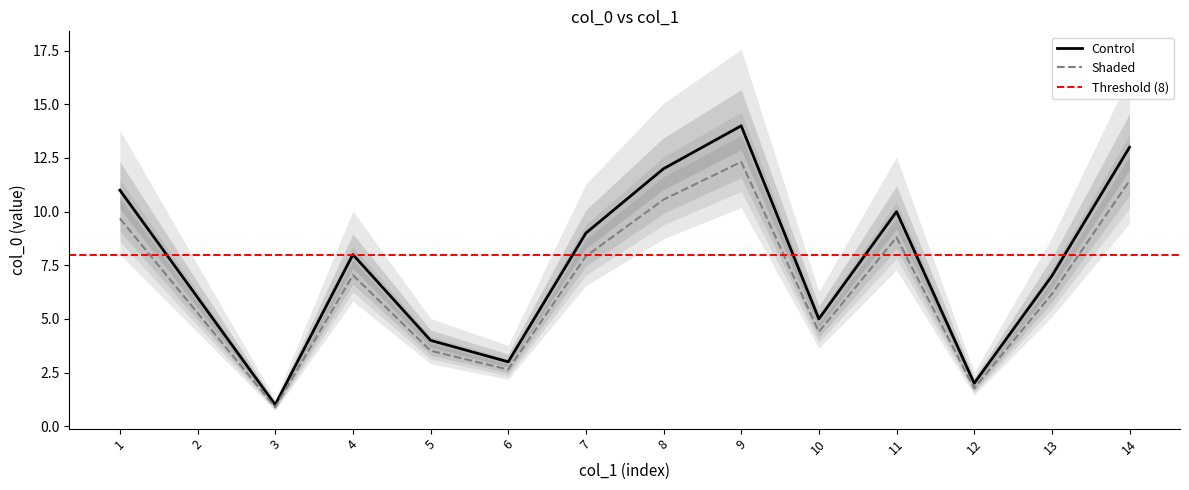

Is this an area chart (filled region under the line)?

No